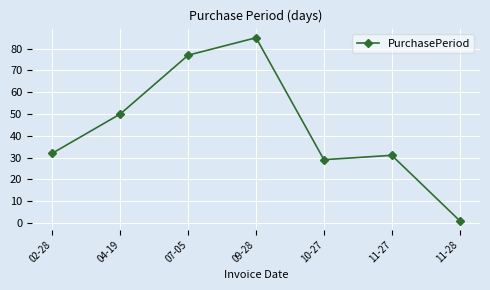

What is the ratio of the value at 09-28 to the value at 02-28?

2.7